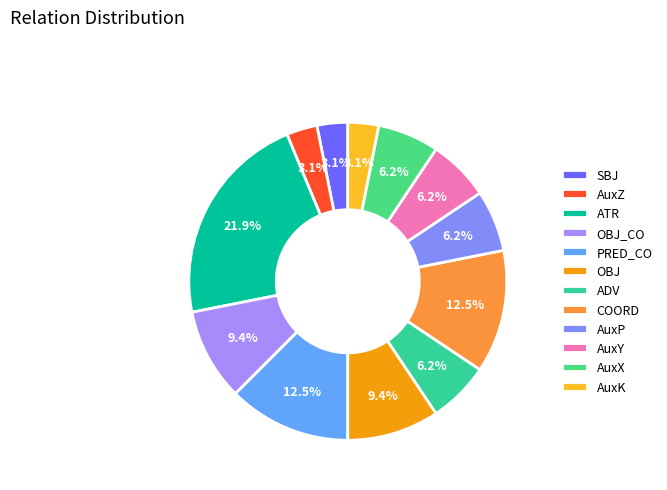

To the nearest percent, what percentage of the pie is AuxX?

6%